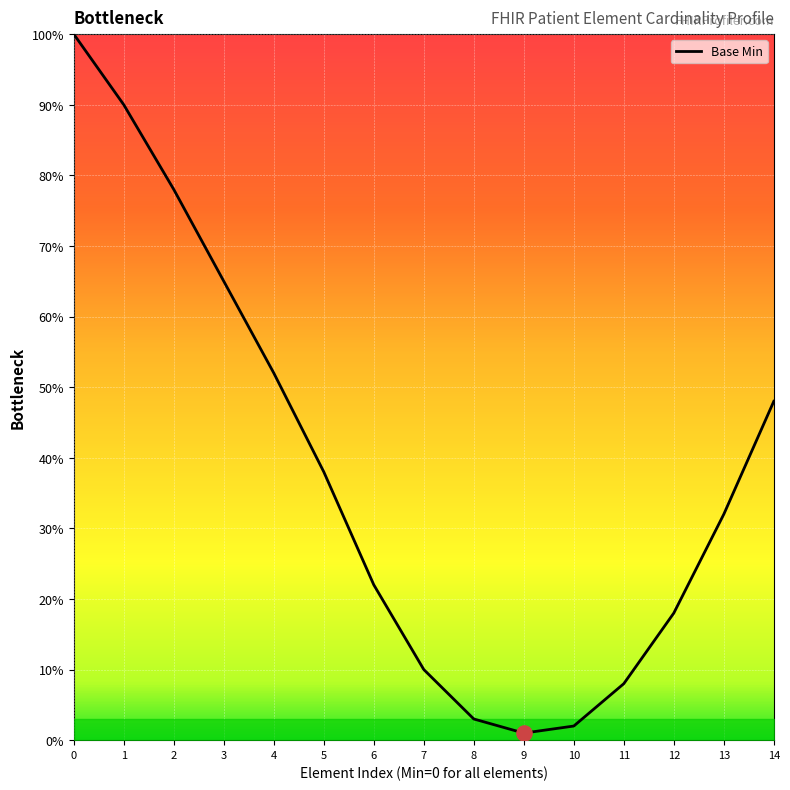

Approximately how many times larger is the value at 0 compared to 2?

1.3